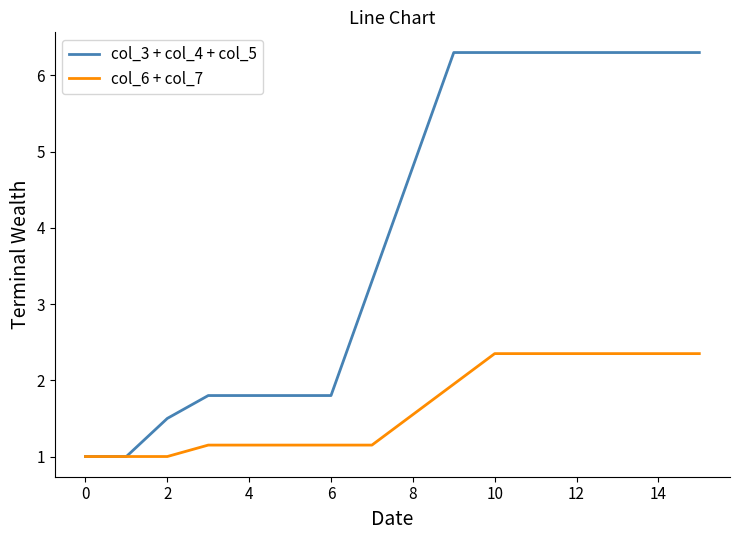

Which series has the widest spread of values?

col_3 + col_4 + col_5